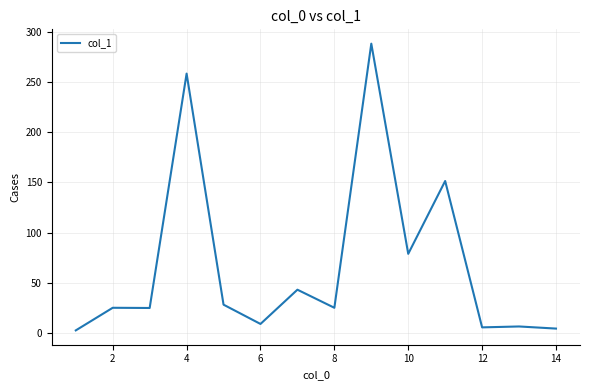

How many lines are shown in the chart?

1